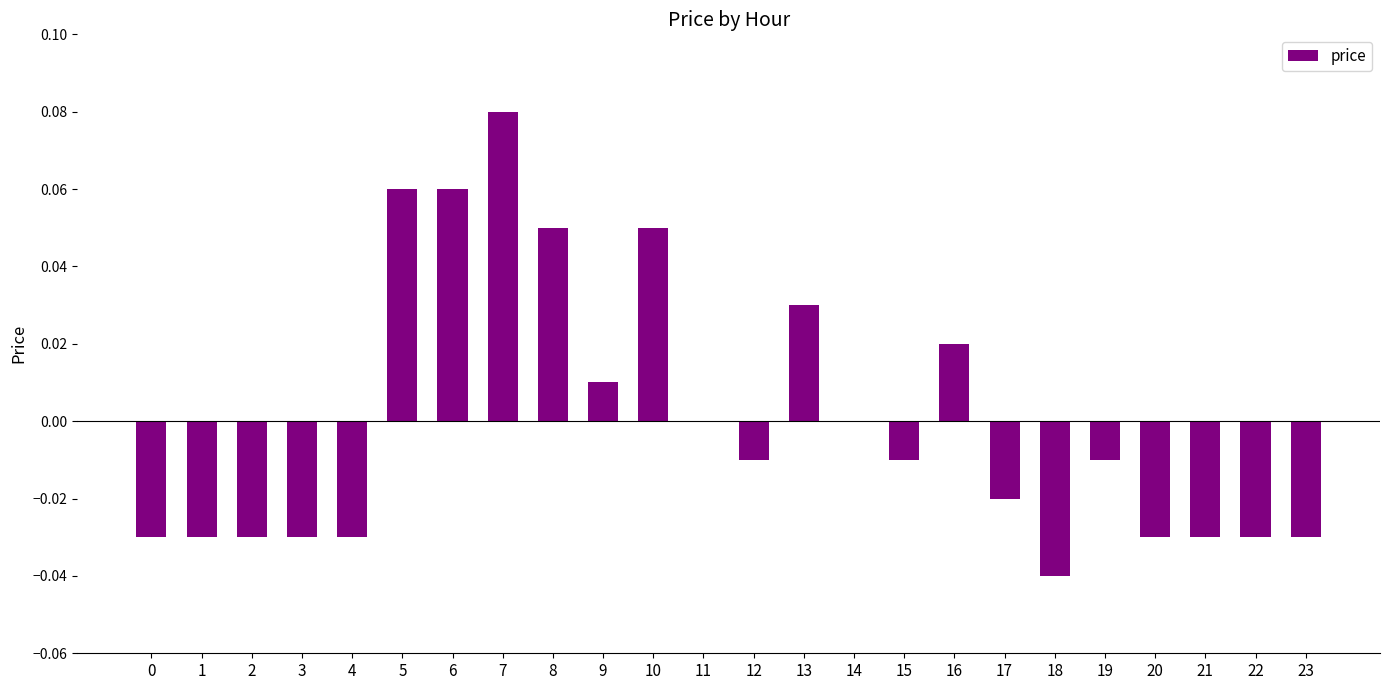

Count the number of data series in this chart.

1